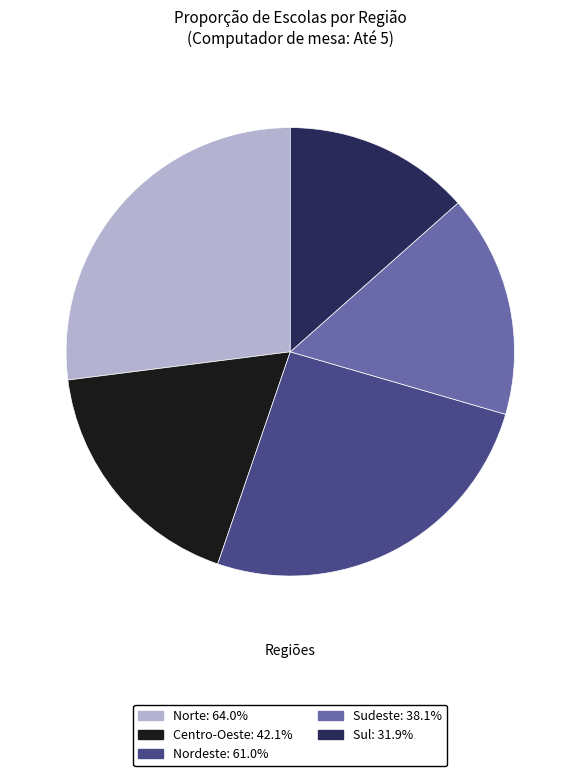

How many segments does this pie chart have?

5